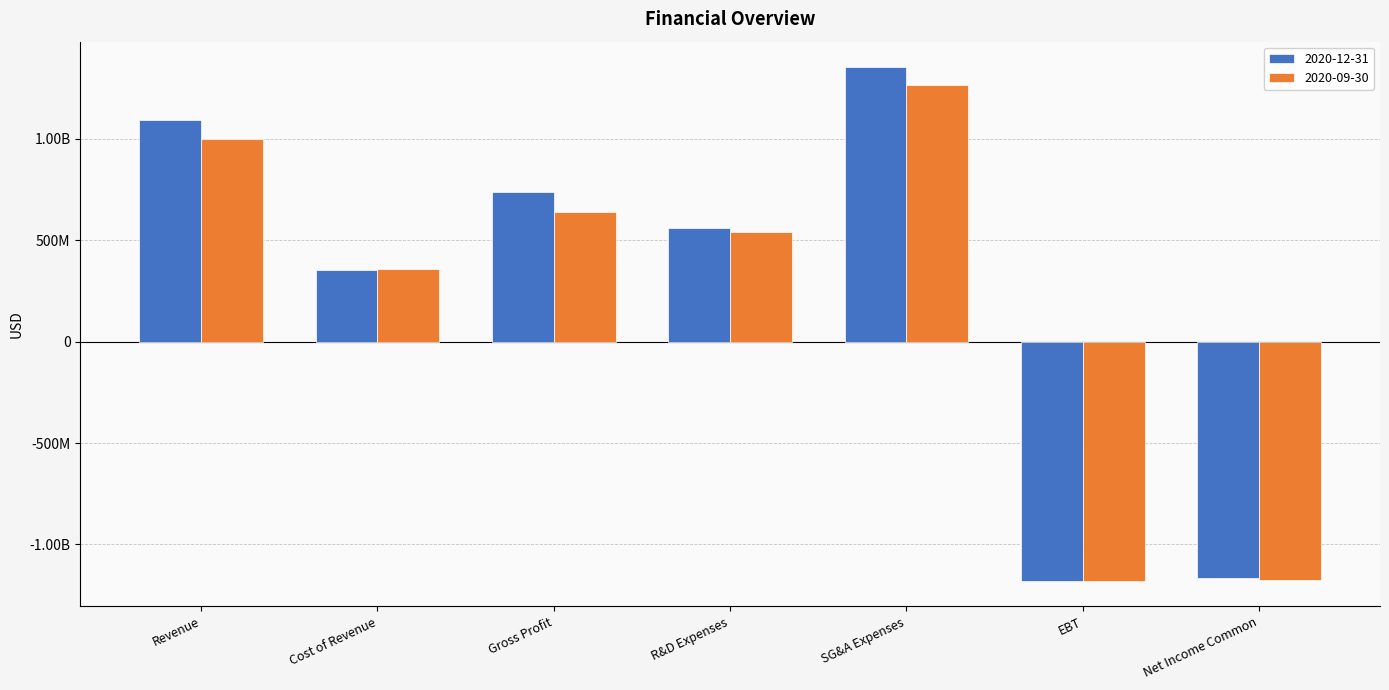

Are the bars horizontal?

No